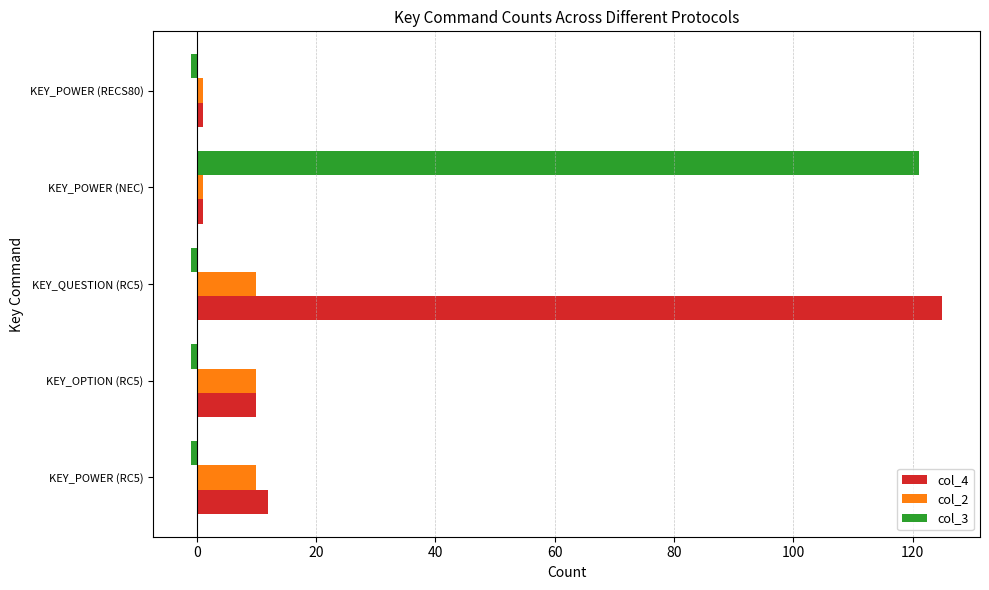

Which series has the largest total across all categories?

col_4